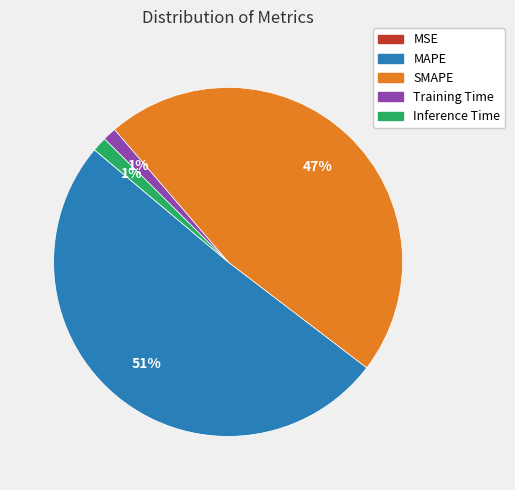

What is the largest slice in the pie chart?

MAPE